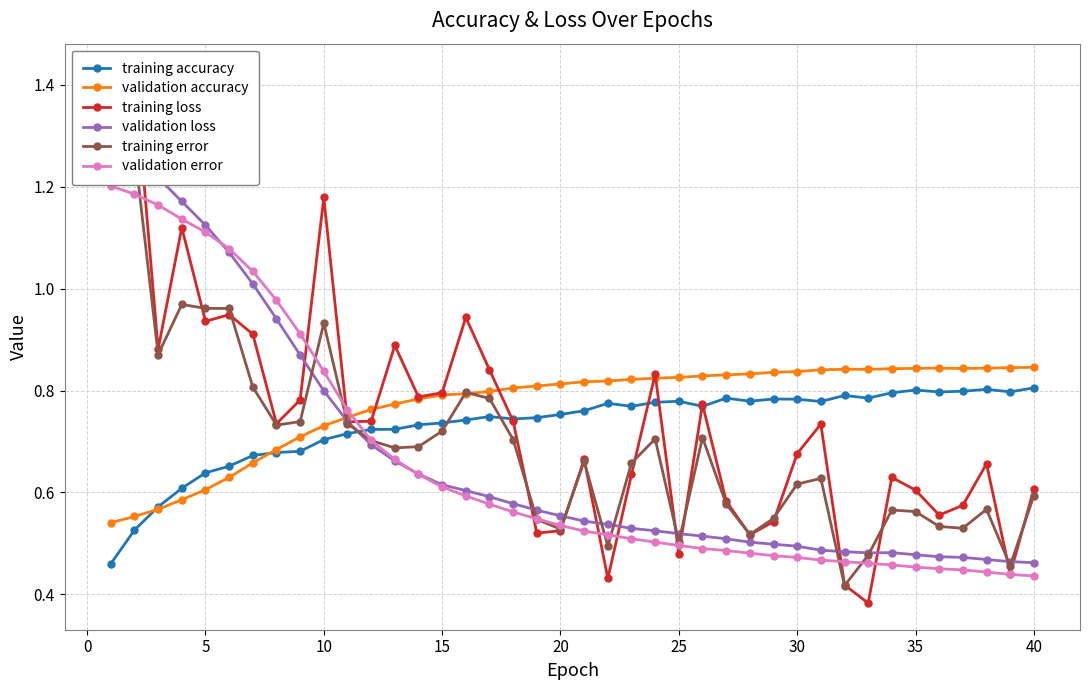

How many validation accuracy values are between 0 and 1?

40